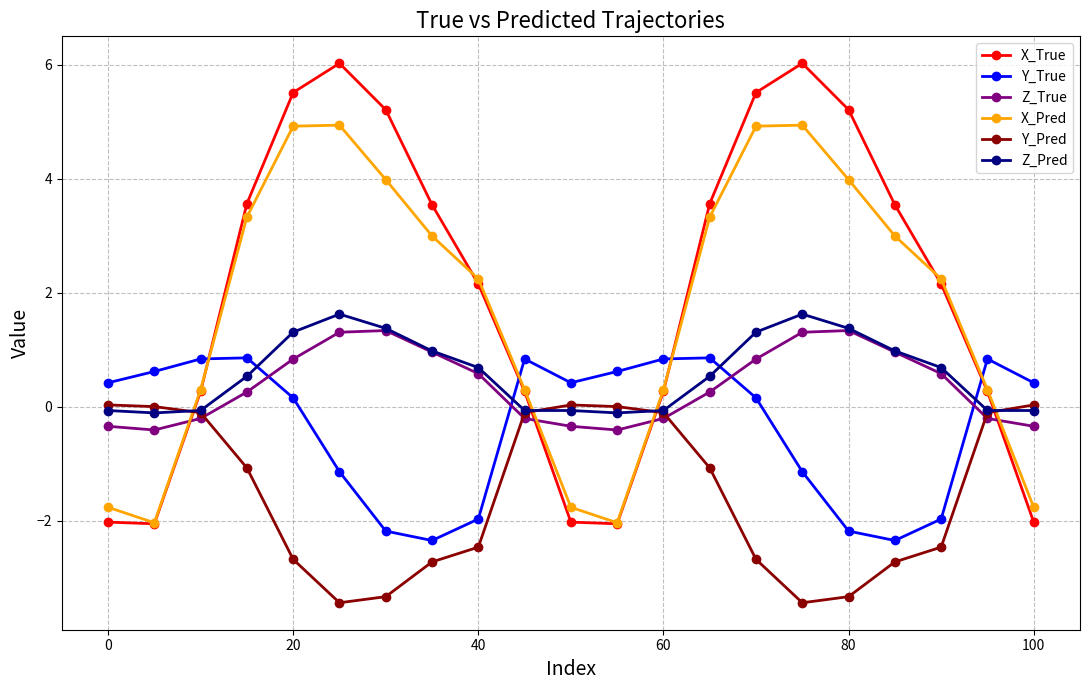

How many interior local peaks does the Y_True series have?

4